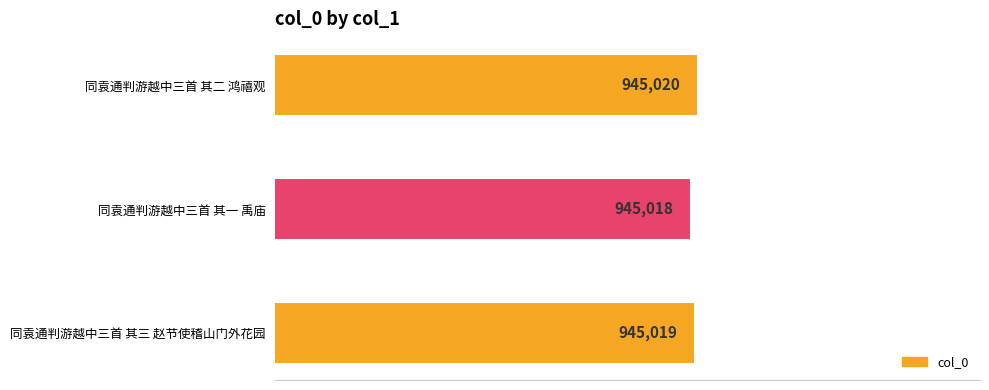

What is the value of the 2nd bar from the left?

945018